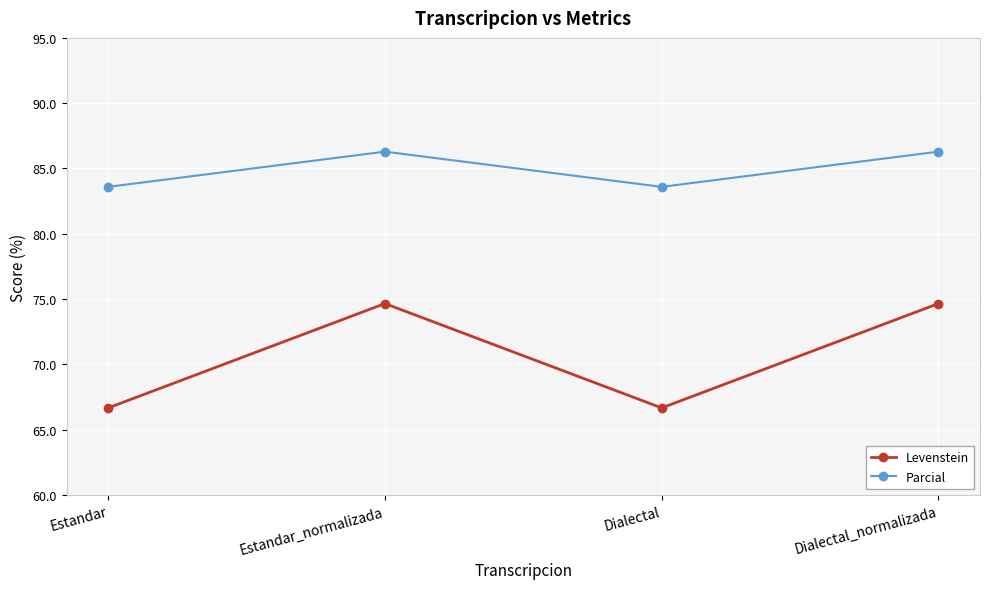

At which category does Parcial reach its first local peak?

Estandar_normalizada